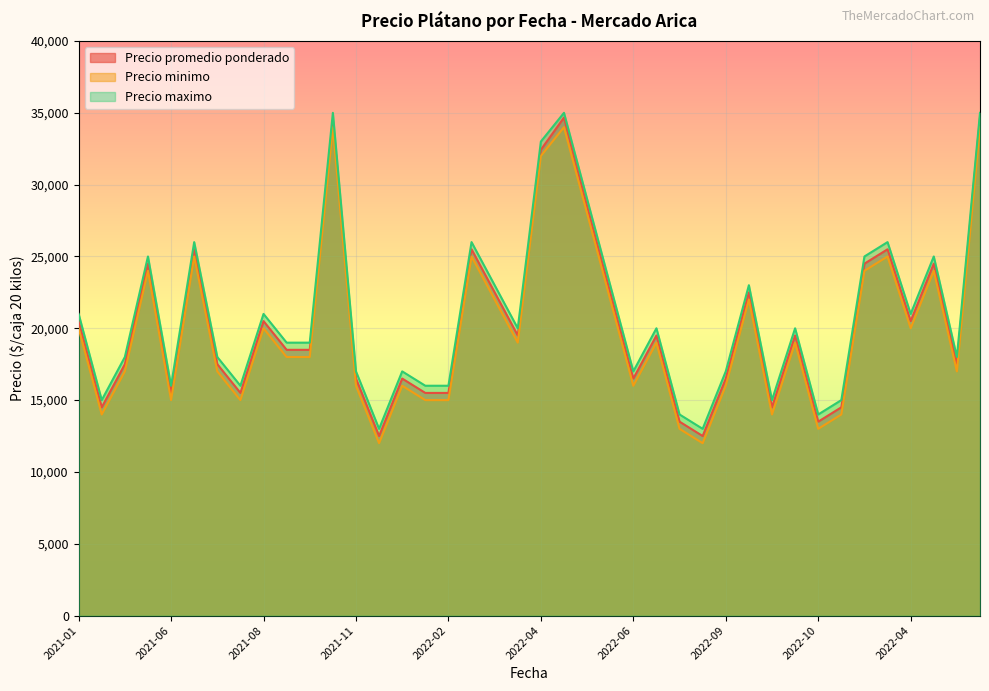

What are all the series names shown in the legend?

Precio promedio ponderado, Precio minimo, Precio maximo